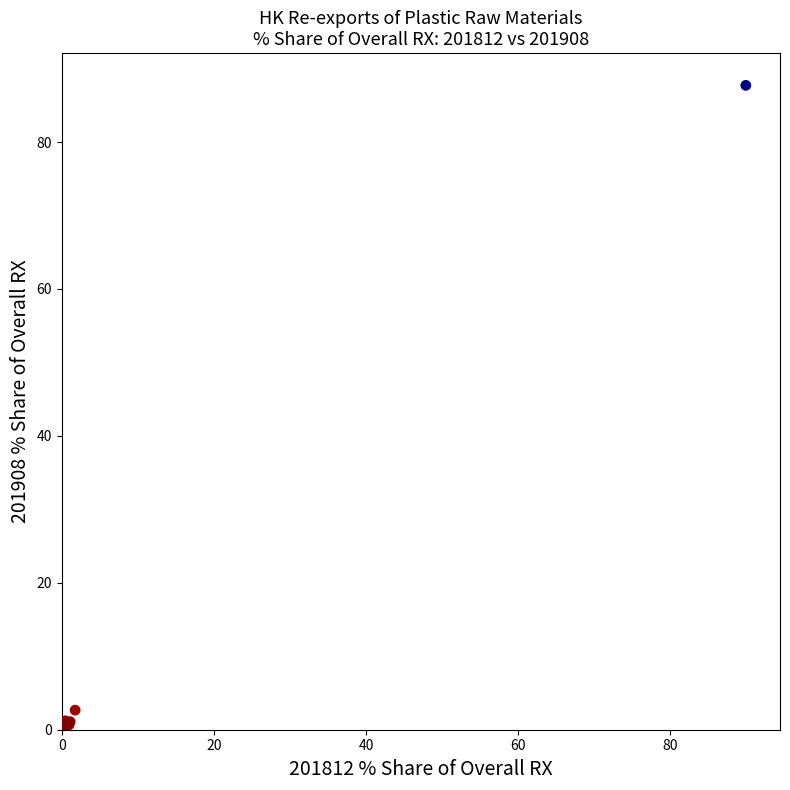

What Y value in the scatter plot is closest to 43?

2.7